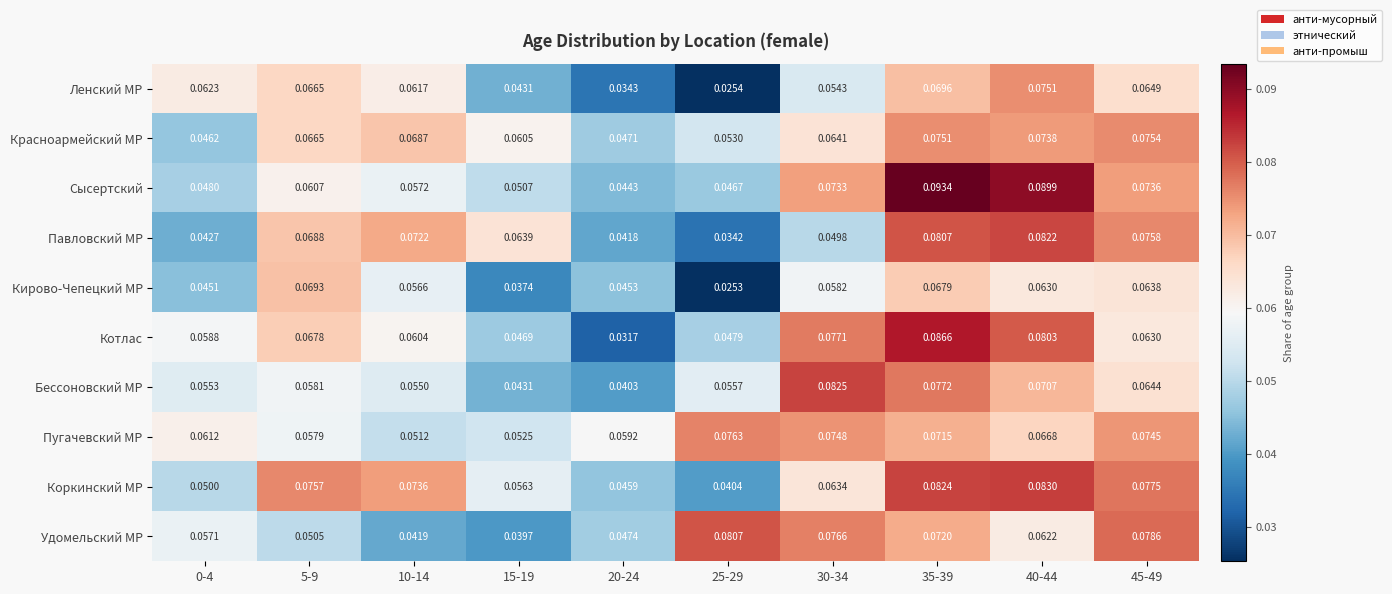

List the series in order of their peak value, highest first.

Сысертский, Котлас, Коркинский МР, Бессоновский МР, Павловский МР, Удомельский МР, Пугачевский МР, Красноармейский МР, Ленский МР, Кирово-Чепецкий МР